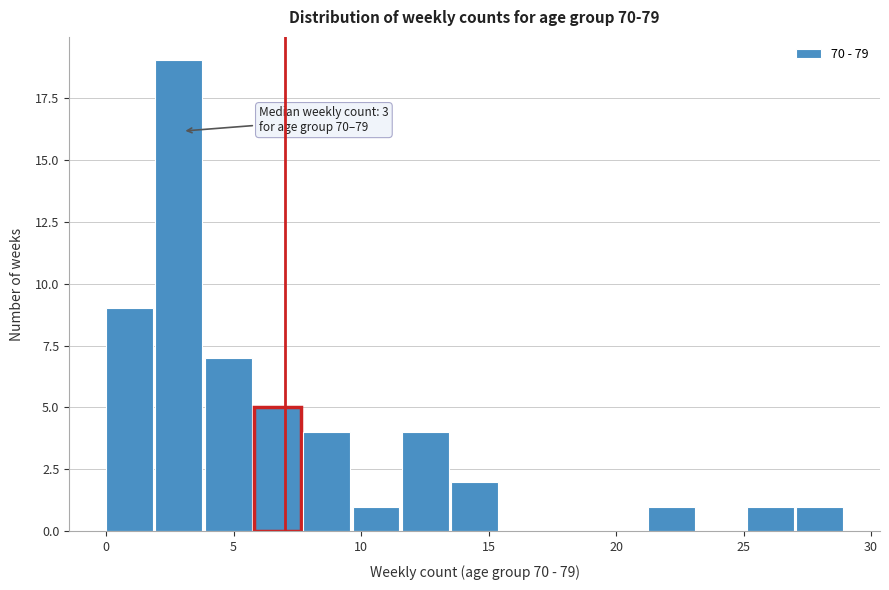

Read against the x-axis, roughly where is the centre of the tallest bar?

3.0